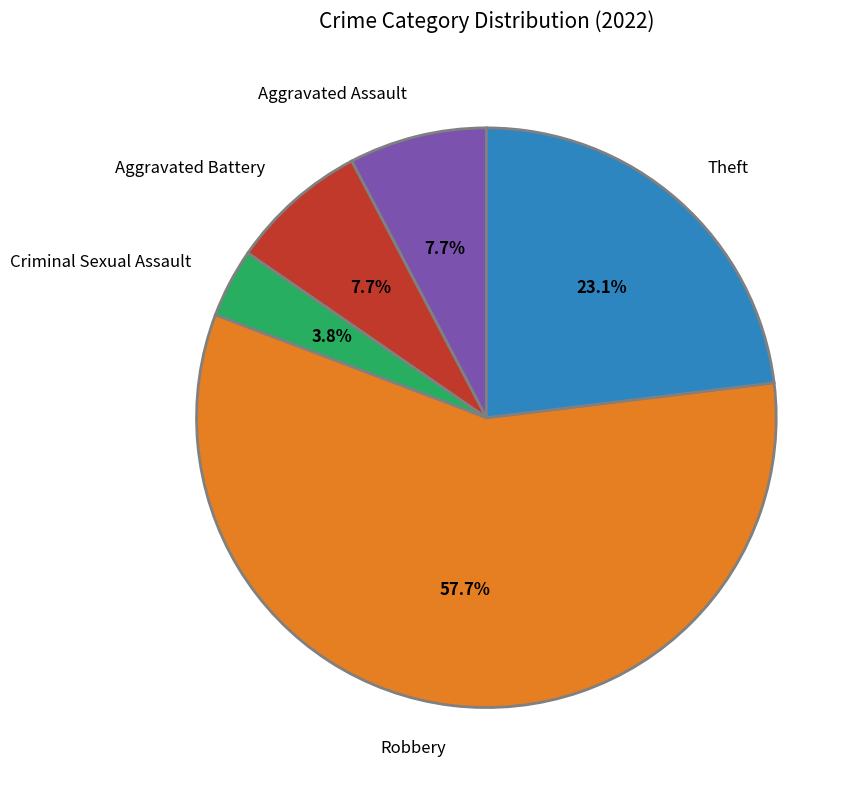

What percentage is the Aggravated Battery slice, to the nearest percent?

8%